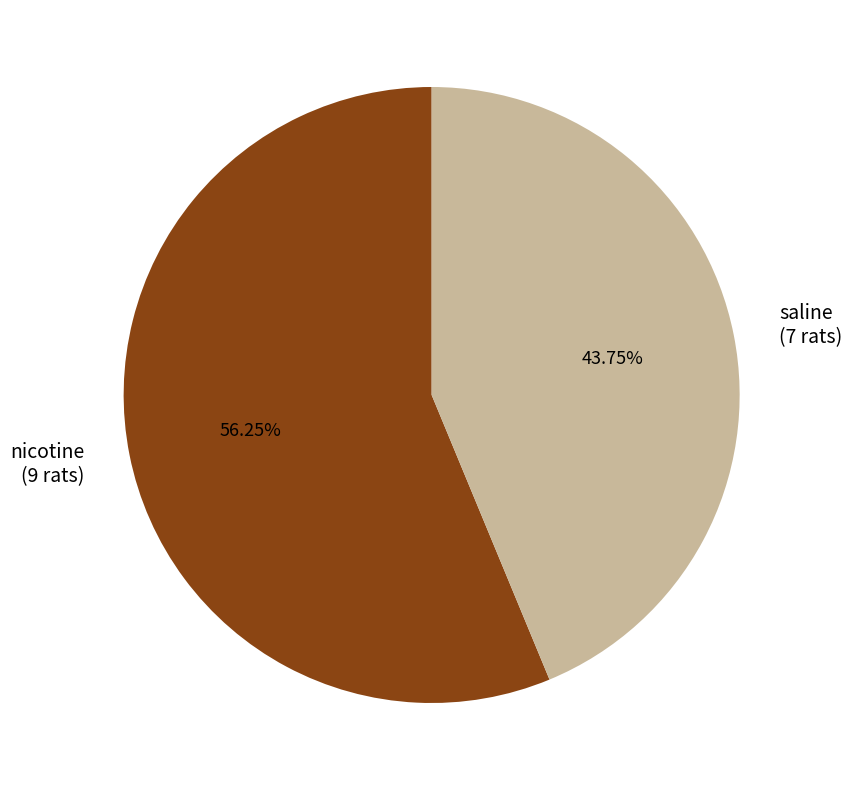

To the nearest percent, what is the combined percentage of nicotine and saline?

100%